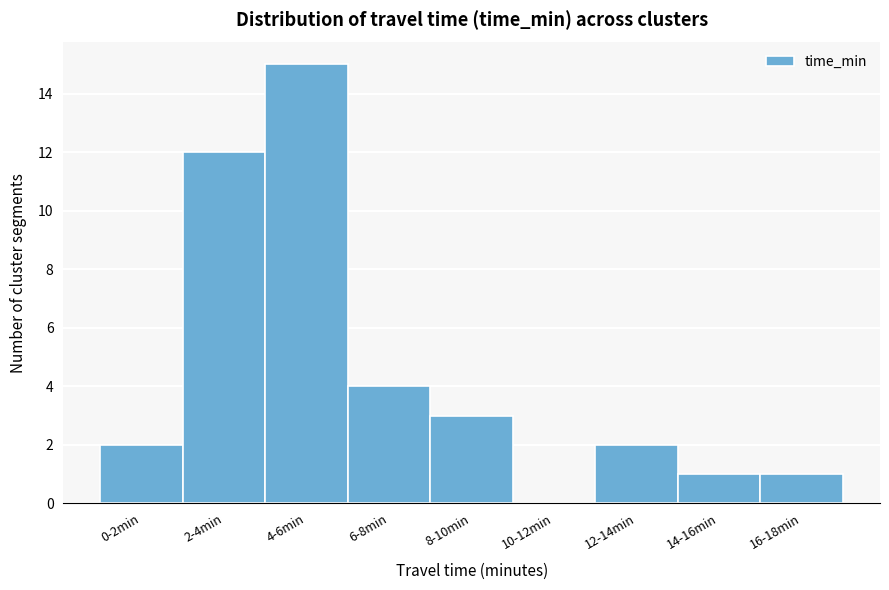

Reading left to right, extract all data points from this chart.

0-2min=2	2-4min=12	4-6min=15	6-8min=4	8-10min=3	10-12min=0	12-14min=2	14-16min=1	16-18min=1